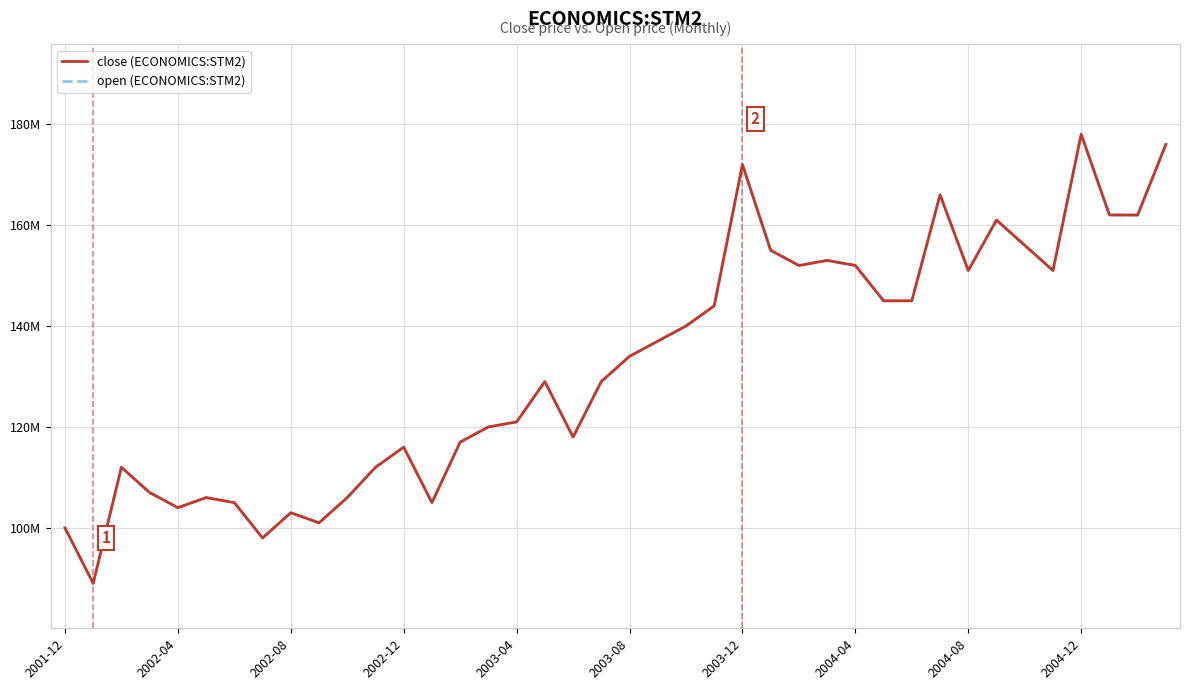

Reading right to left, what are all the values shown in this chart?

close (ECONOMICS:STM2): 176000000	162000000	162000000	178000000	151000000	156000000	161000000	151000000	166000000	145000000	145000000	152000000	153000000	152000000	155000000	172000000	144000000	140000000	137000000	134000000	129000000	118000000	129000000	121000000	120000000	117000000	105000000	116000000	112000000	106000000	101000000	103000000	98000000	105000000	106000000	104000000	107000000	112000000	89000000	100000000
open (ECONOMICS:STM2): 176000000	162000000	162000000	178000000	151000000	156000000	161000000	151000000	166000000	145000000	145000000	152000000	153000000	152000000	155000000	172000000	144000000	140000000	137000000	134000000	129000000	118000000	129000000	121000000	120000000	117000000	105000000	116000000	112000000	106000000	101000000	103000000	98000000	105000000	106000000	104000000	107000000	112000000	89000000	100000000